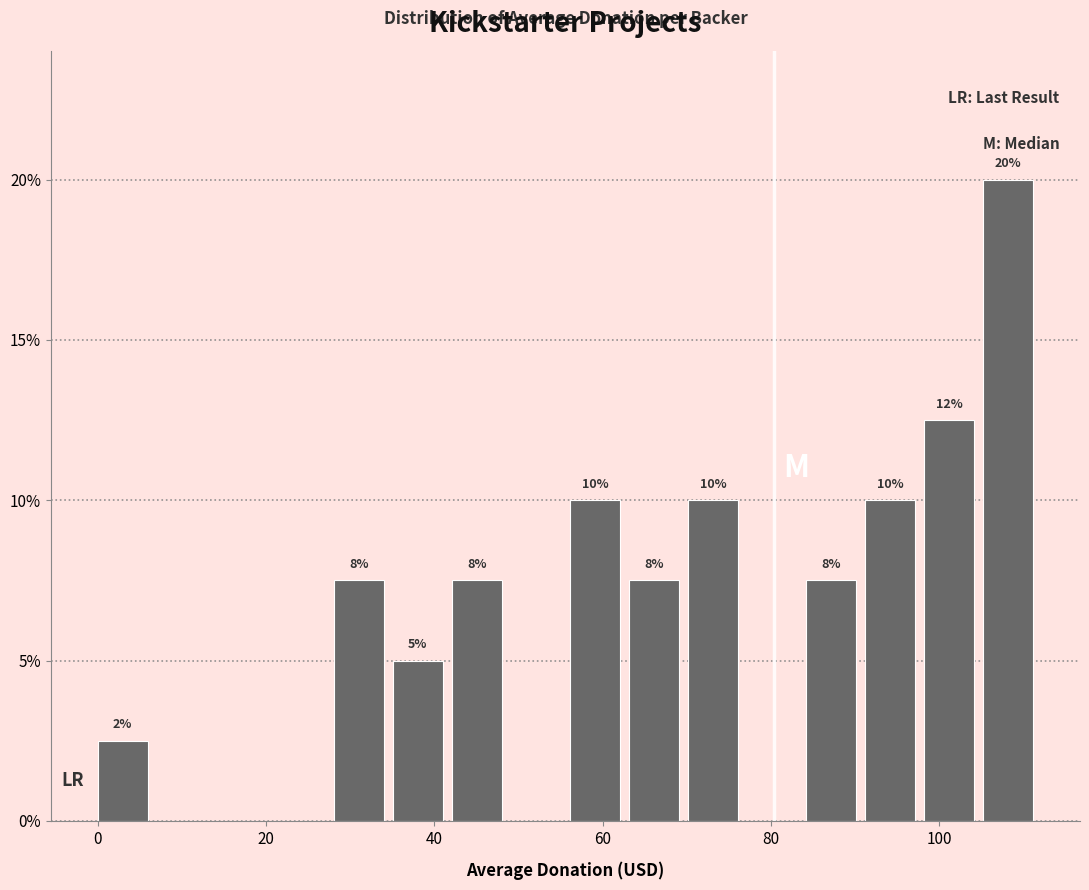

Around what value on the x-axis is the tallest bar? Give the approximate position of its centre, as read against the axis.

108